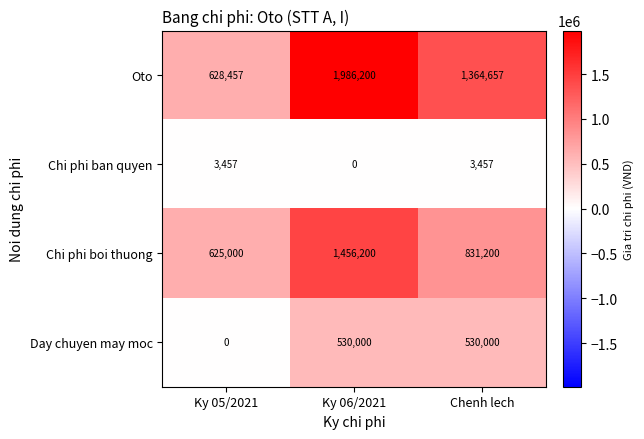

The Oto series shows 823783 at Ky 05/2021. True or false?

False